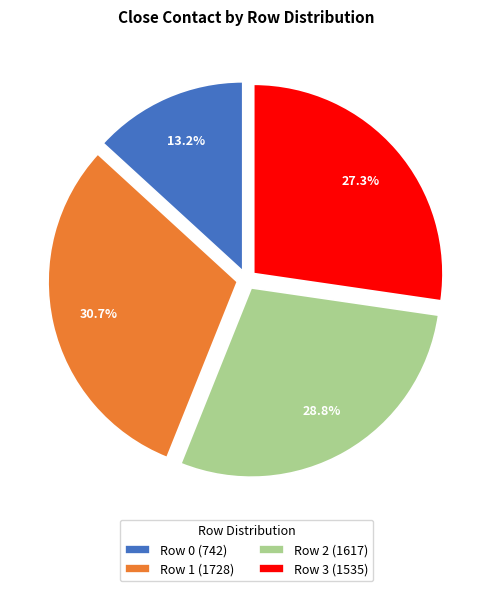

Does any single category account for the majority?

No